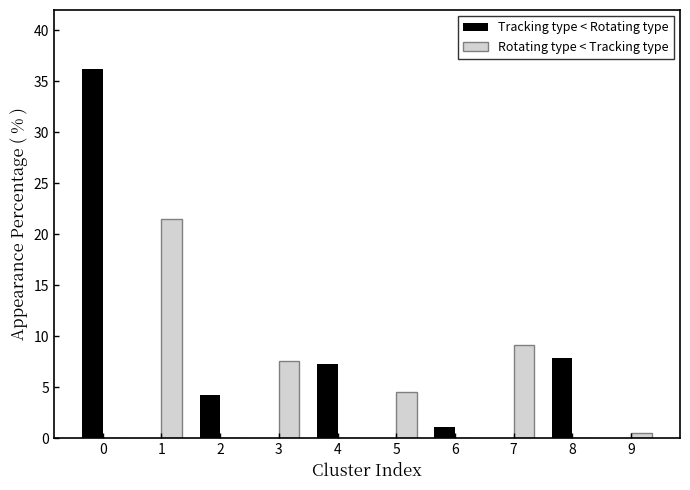

Between 0 and 6, which series saw the biggest shift?

Tracking type < Rotating type